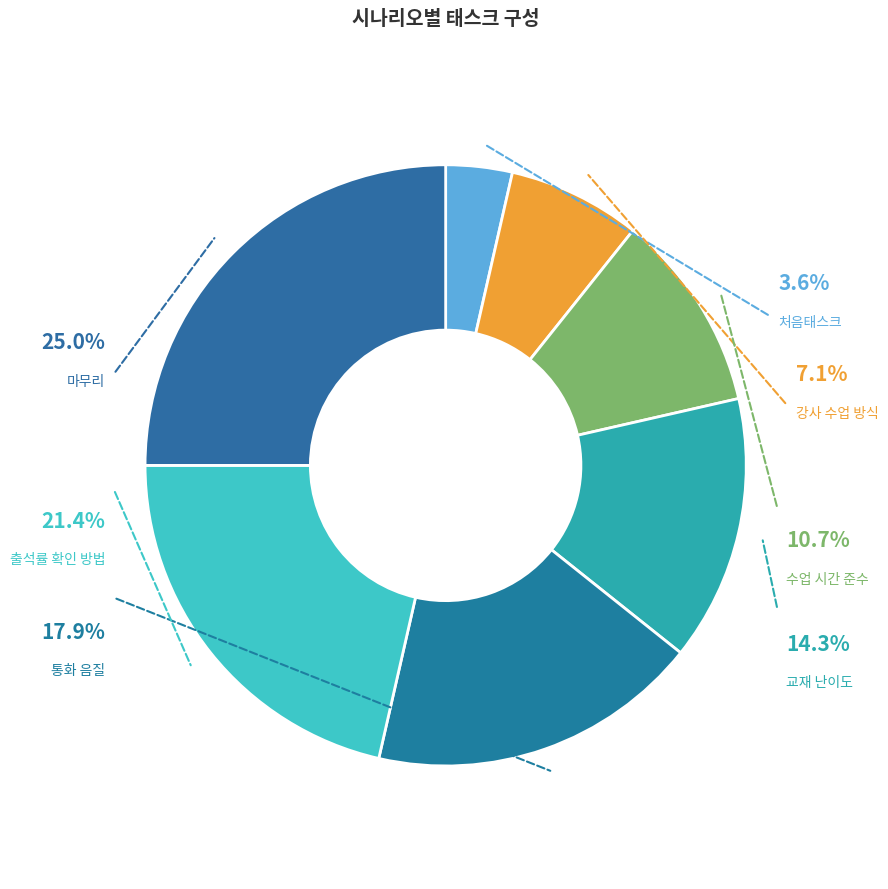

Rank the categories by value from lowest to highest.

처음태스크, 강사 수업 방식, 수업 시간 준수, 교재 난이도, 통화 음질, 출석률 확인 방법, 마무리